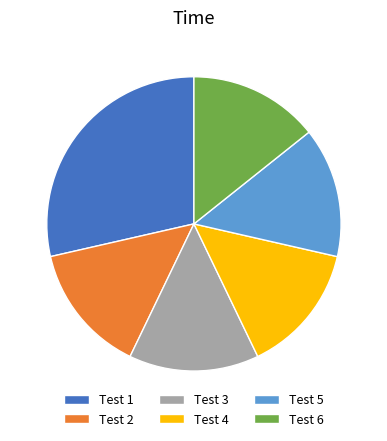

Approximately how many times larger is the value at Test 1 compared to Test 2?

2.0